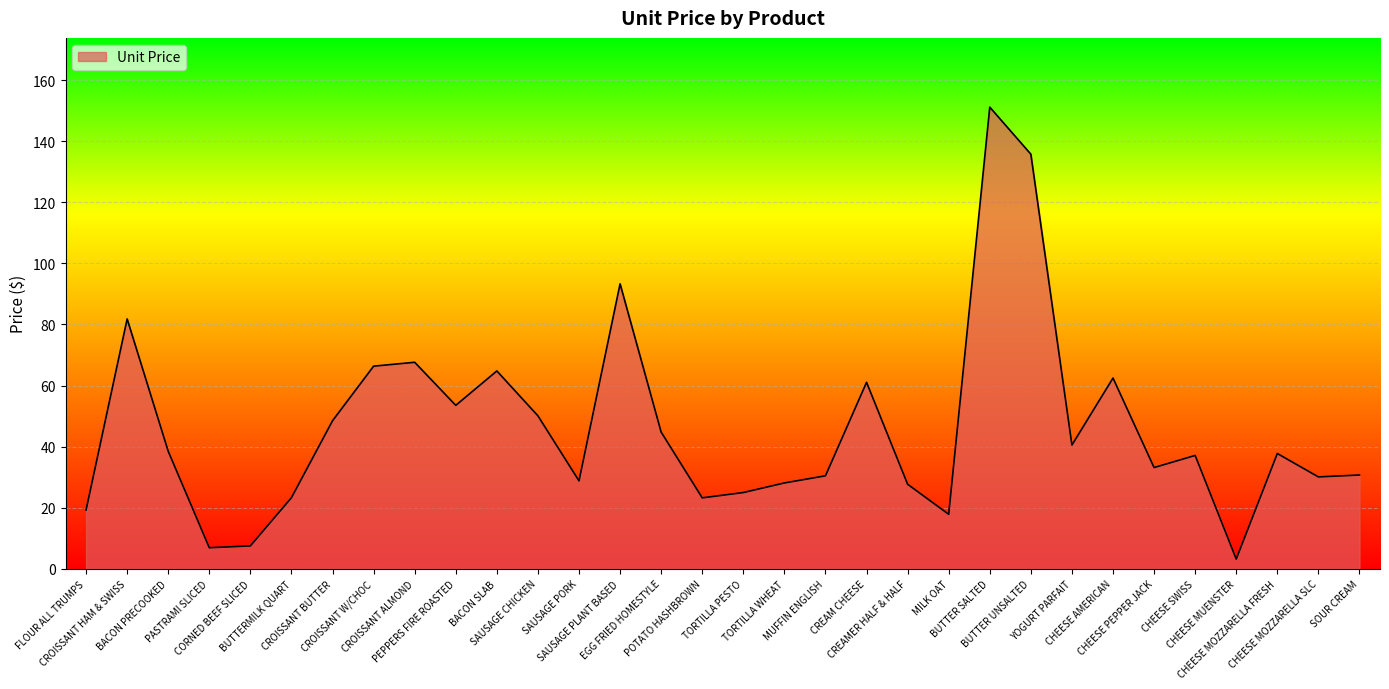

Is it true that the value at CHEESE MOZZARELLA FRESH is 51.7?

False